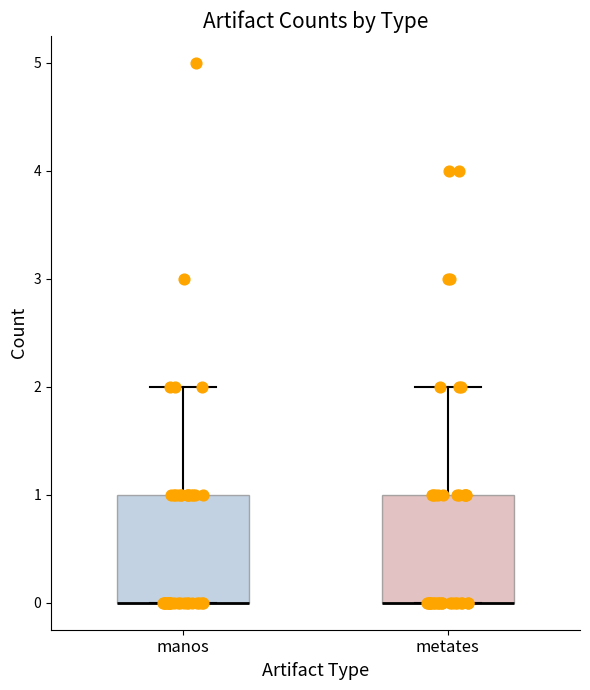

Where is the lower edge of the box for manos on the y-axis? The values are not printed on the chart, so give them approximately, as read against the axis.

0